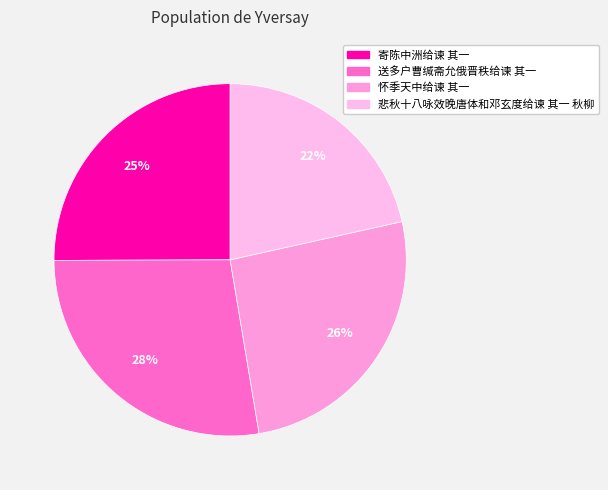

True or false: 寄陈中洲给谏 其一 accounts for 40% of the total.

False